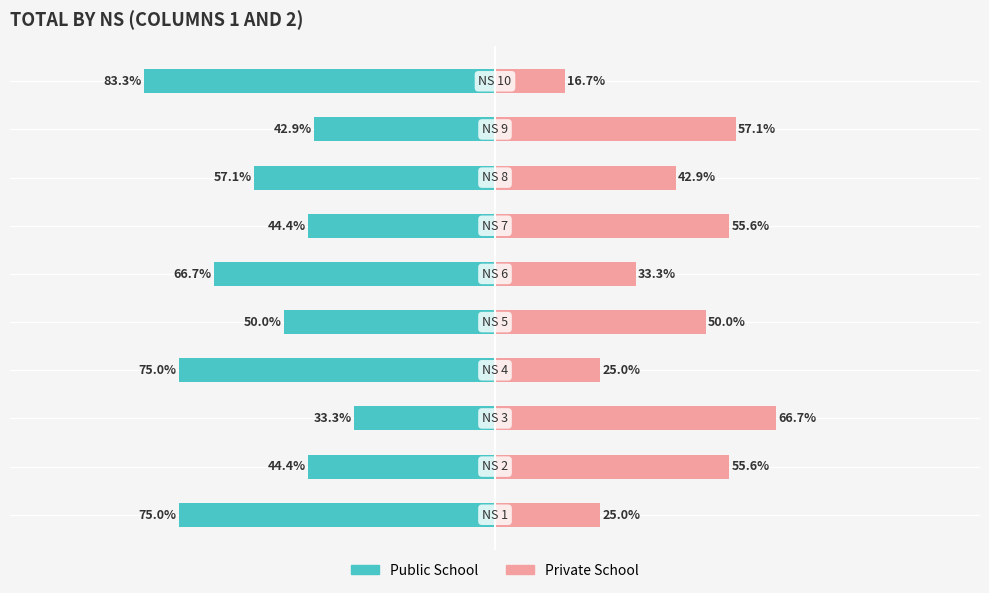

How many series are shown in this chart?

2